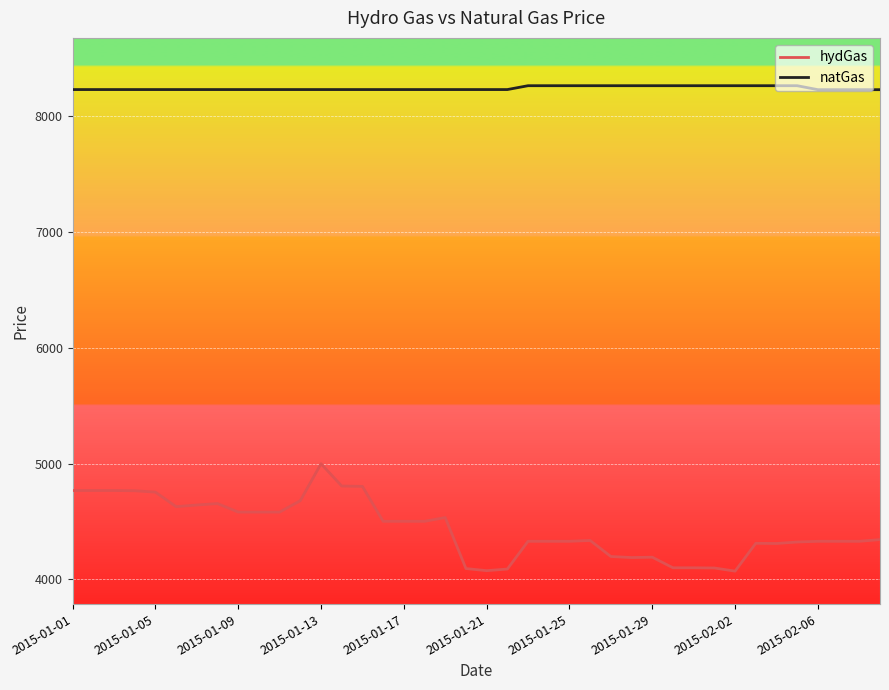

Count the number of categories in the chart.

40